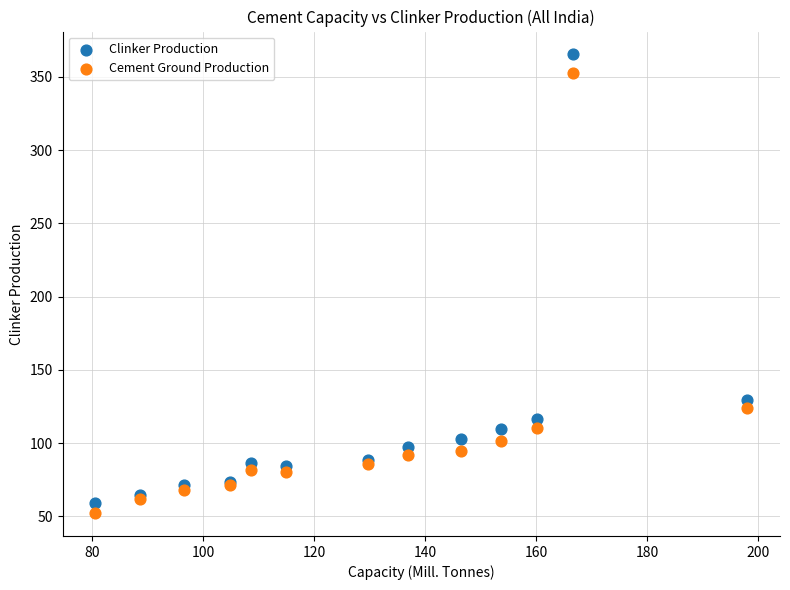

In the Cement Ground Production series, what Y value is closest to 202?

124.2